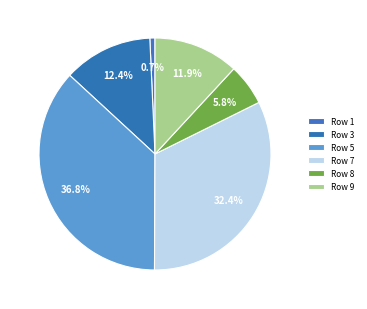

To the nearest percent, what is the combined percentage of Row 9 and Row 5?

49%